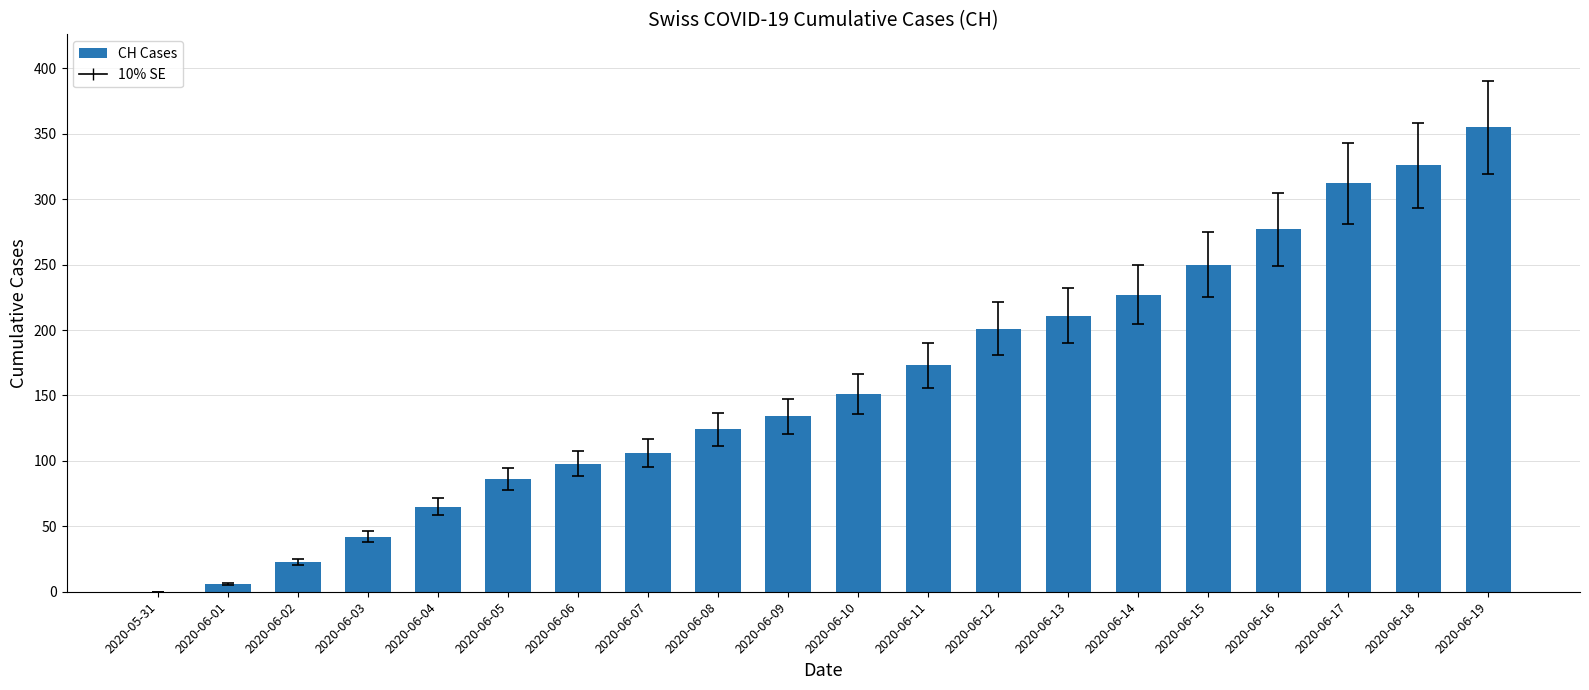

How many positive values are there?

19